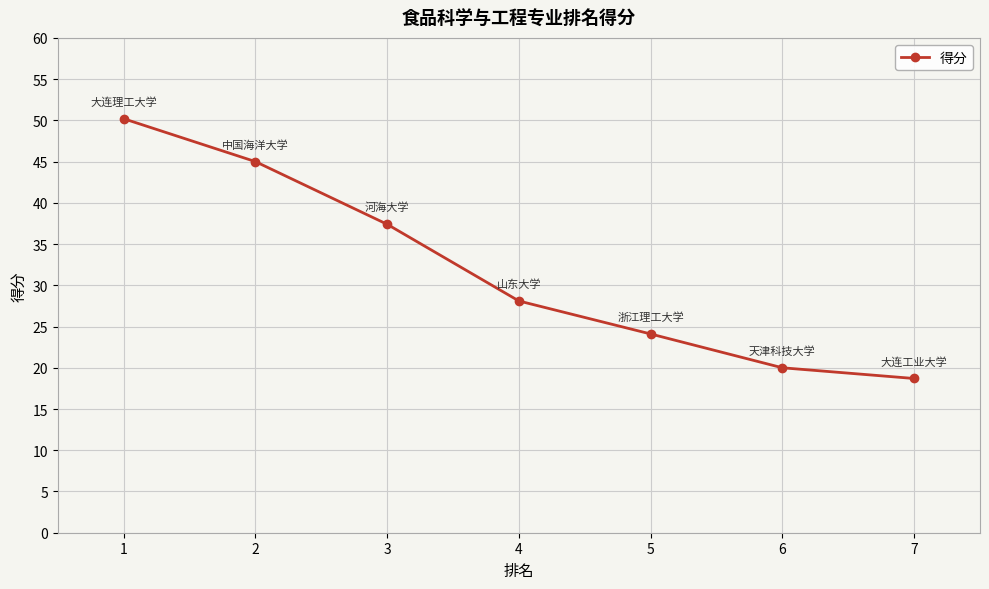

How many series are shown in this chart?

1